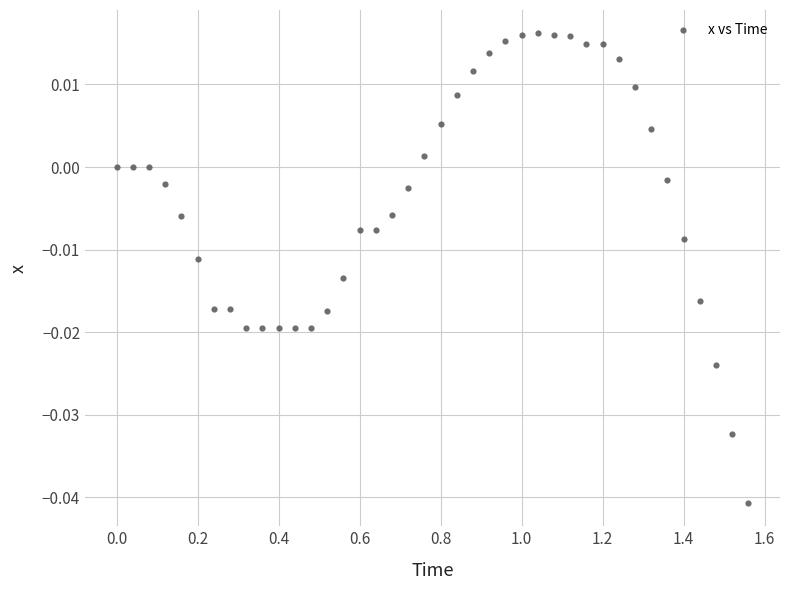

What is the range of X values (max minus min)?

1.6